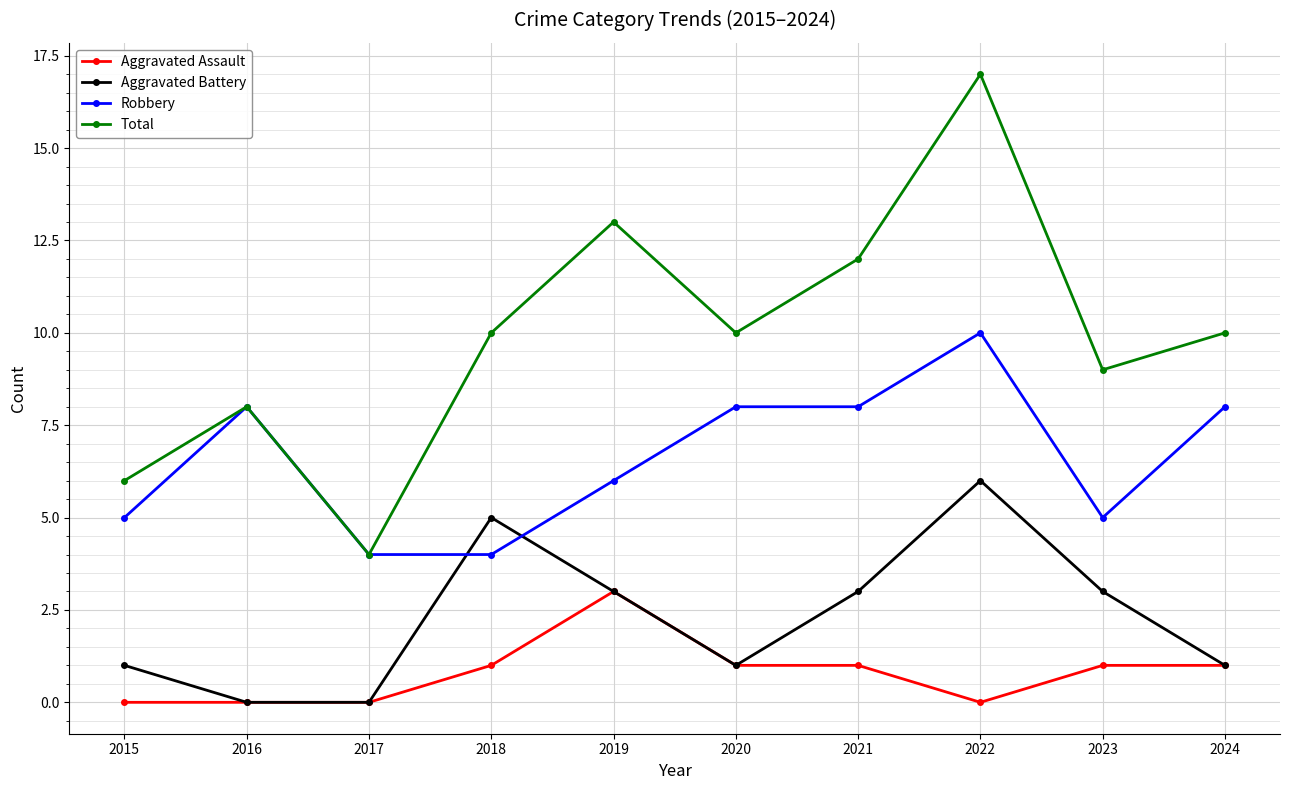

What is the value of the Aggravated Battery point at the 8th from the left?

6